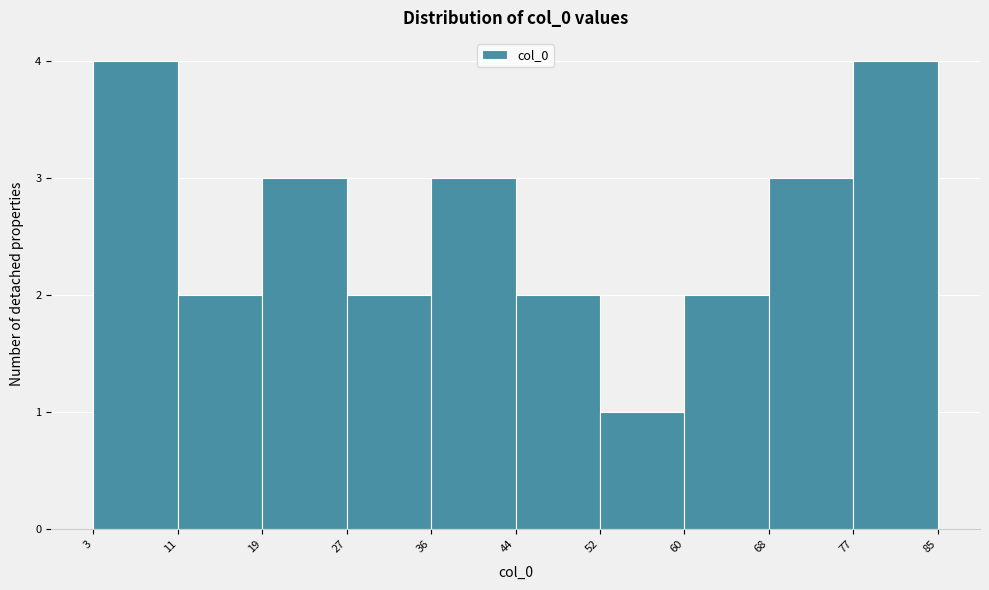

Reading left to right, transcribe this chart: for each bar, give the range it covers on the x-axis and its height. The values are not printed on the chart, so give them approximately, as read against the axis.

3 to 11: 4
11 to 19: 2
19 to 27: 3
27 to 36: 2
36 to 44: 3
44 to 52: 2
52 to 60: 1
60 to 68: 2
68 to 77: 3
77 to 85: 4